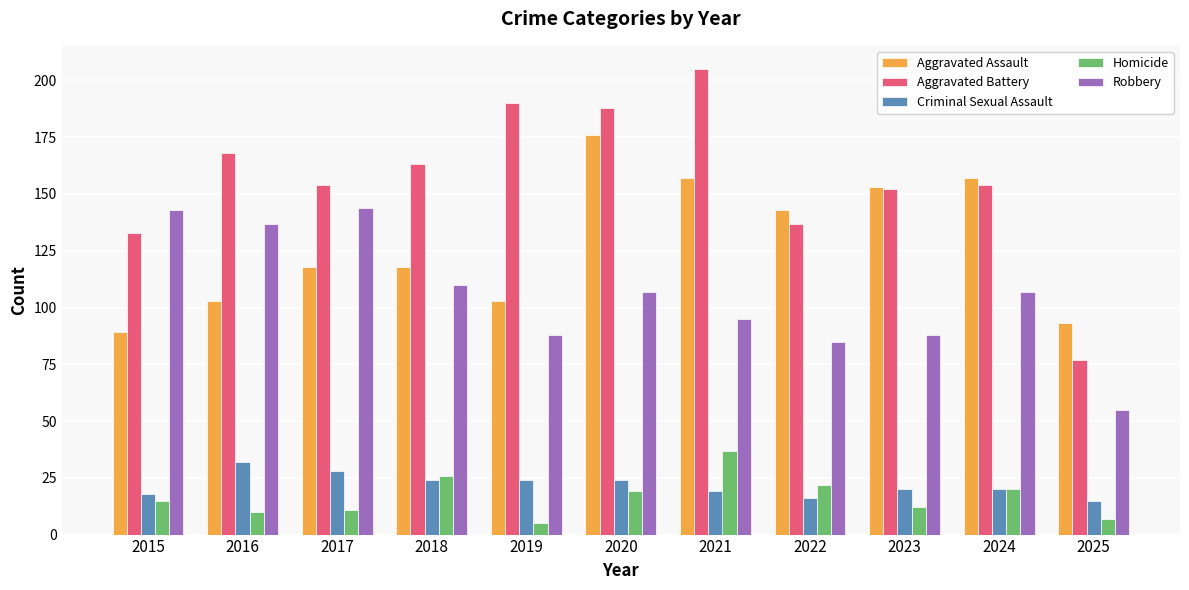

What is the total value across all series at 2018?

441